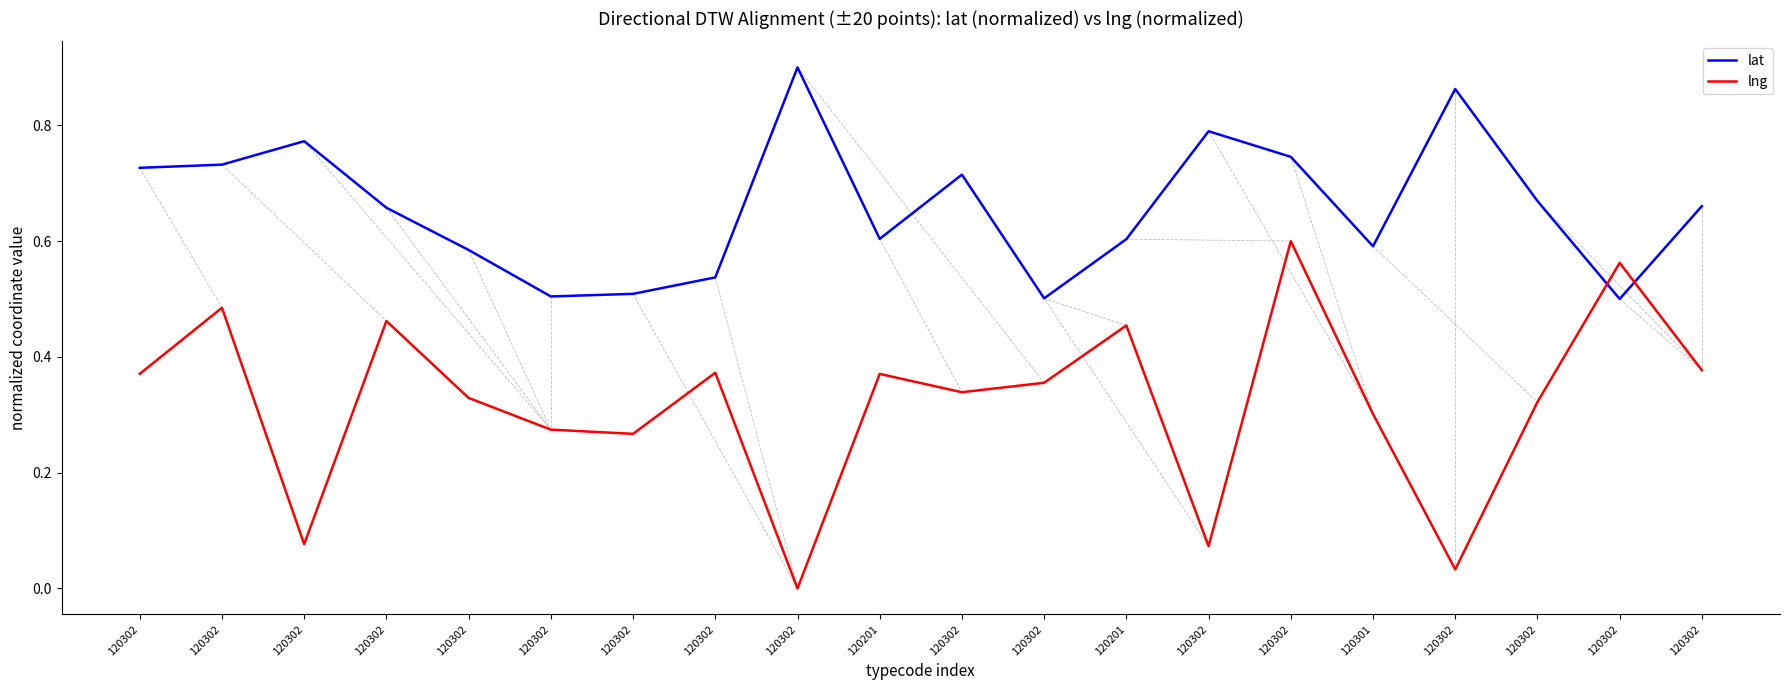

Is it true that lng equals 0.3 at 120302?

True